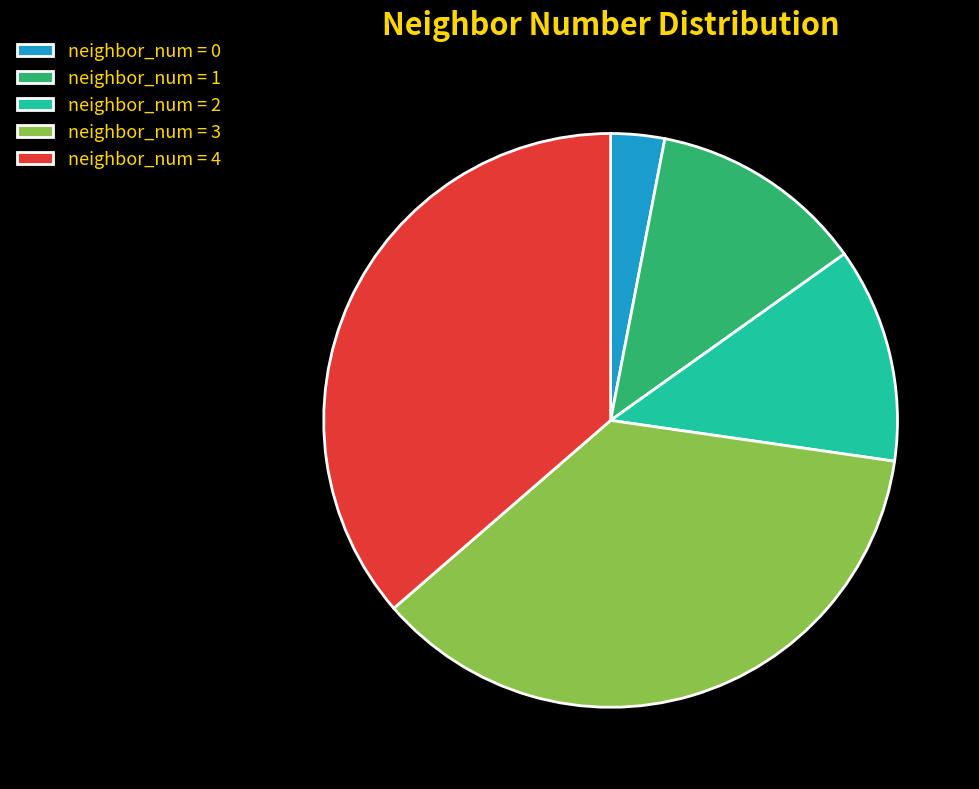

How many slices are in this pie chart?

5